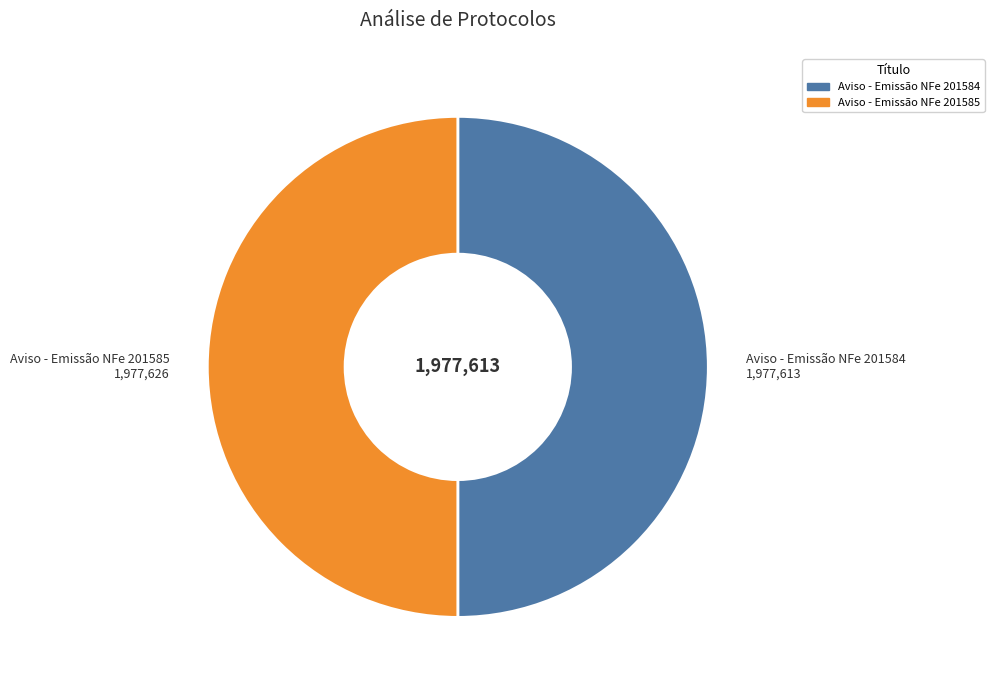

Is the sum of Aviso - Emissão NFe 201584 and Aviso - Emissão NFe 201585 greater than half?

Yes